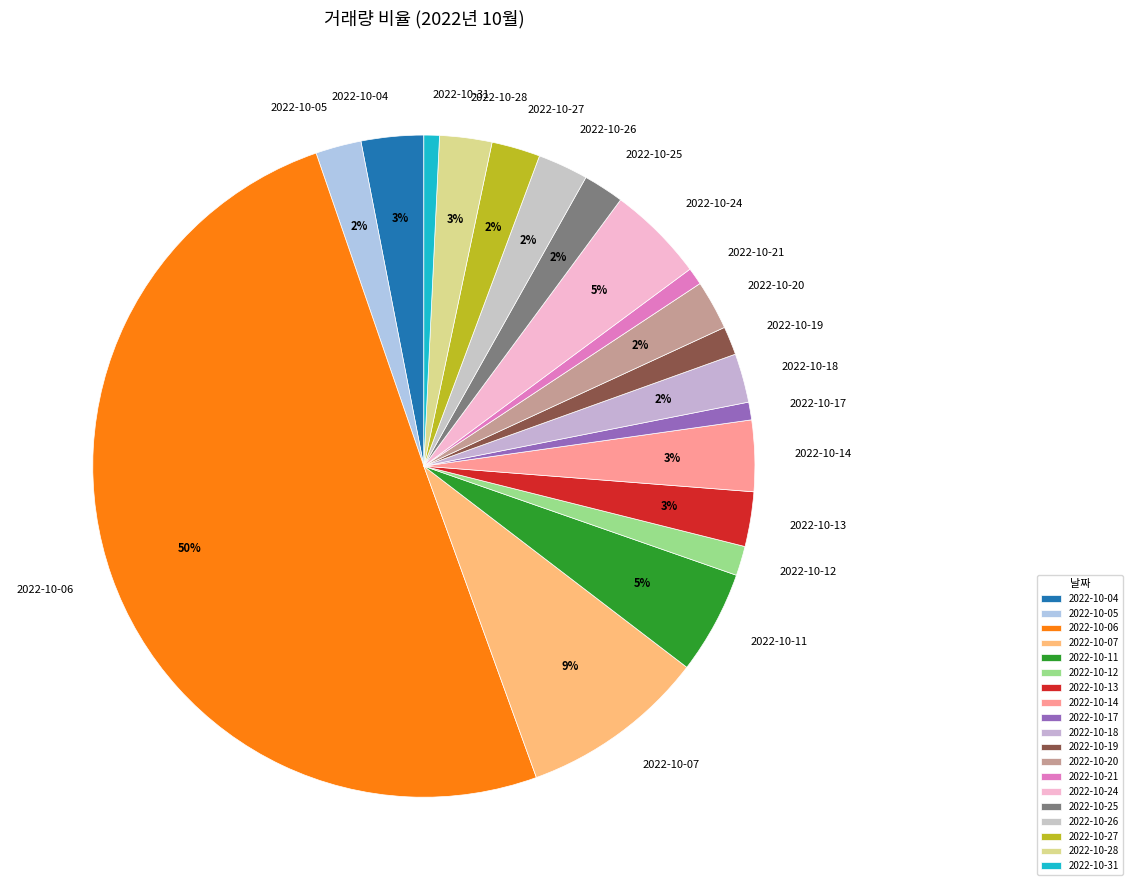

Between 2022-10-05 and 2022-10-21, which is larger?

2022-10-05